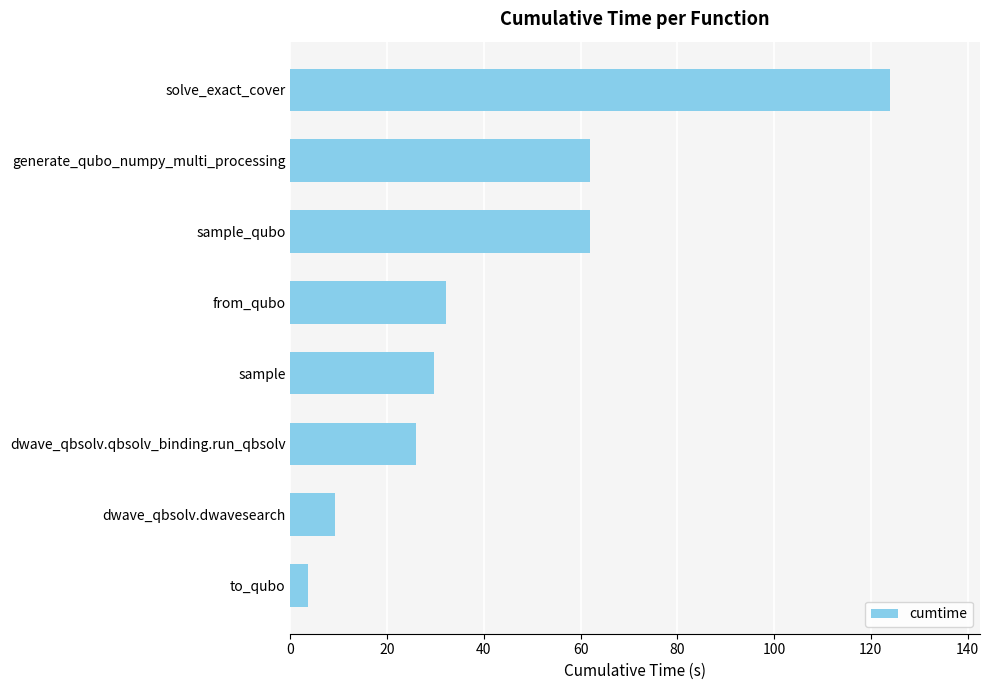

Count the number of data series in this chart.

1